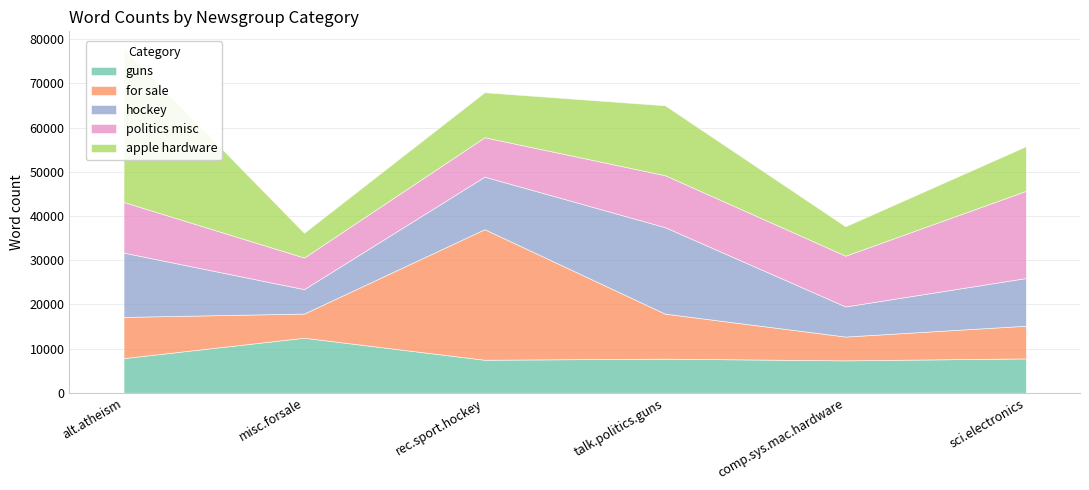

How many distinct data groups are displayed?

5